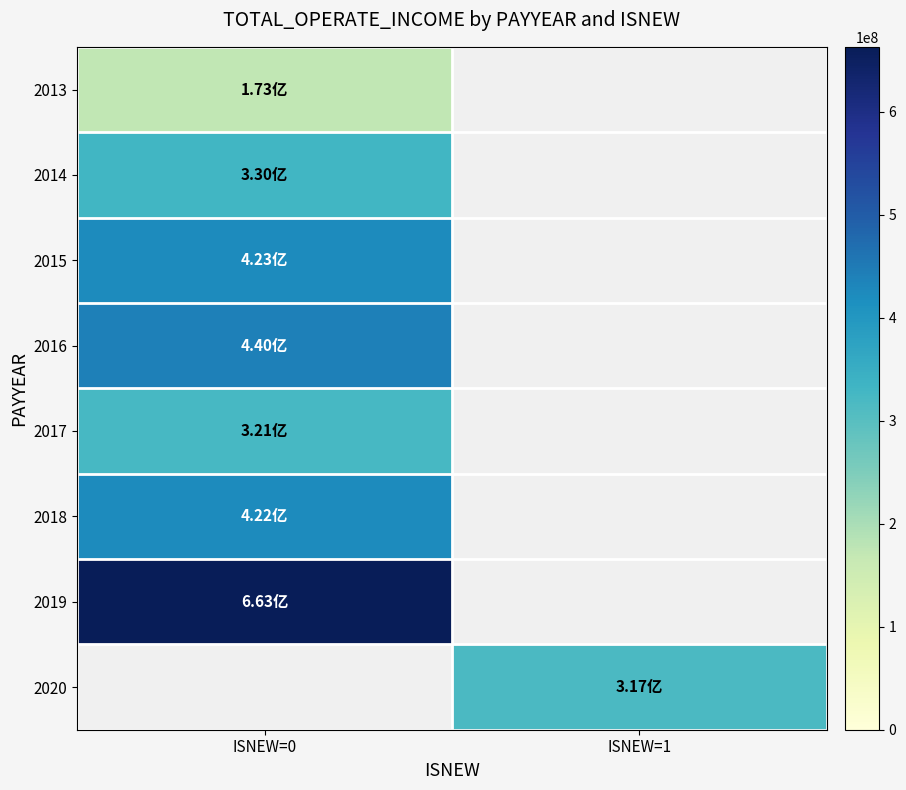

What is the smallest value displayed?

173367978.3